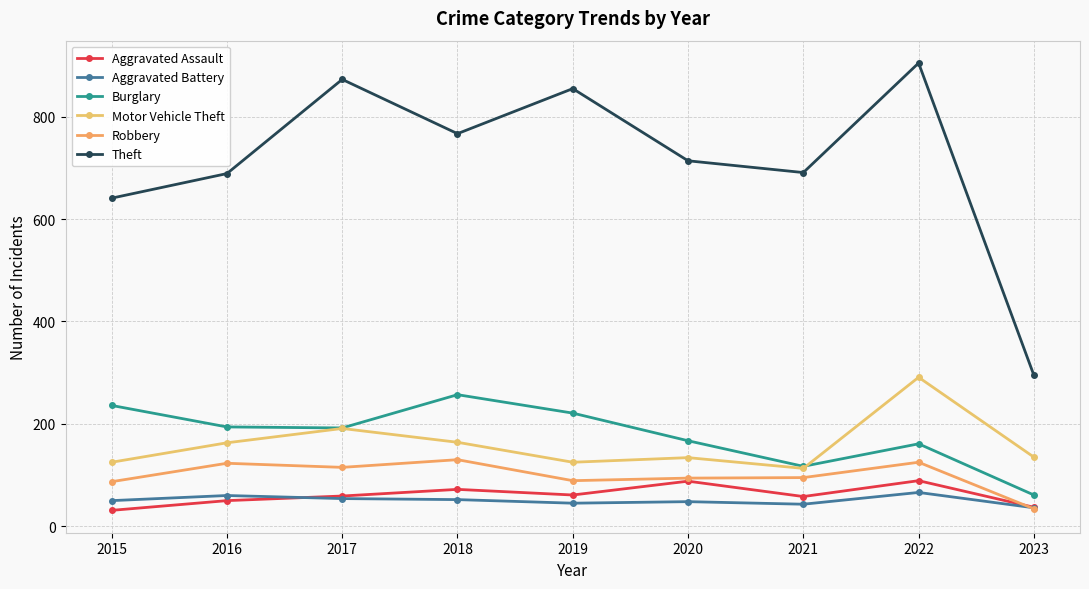

At which label does Aggravated Assault first exceed 59?

2018